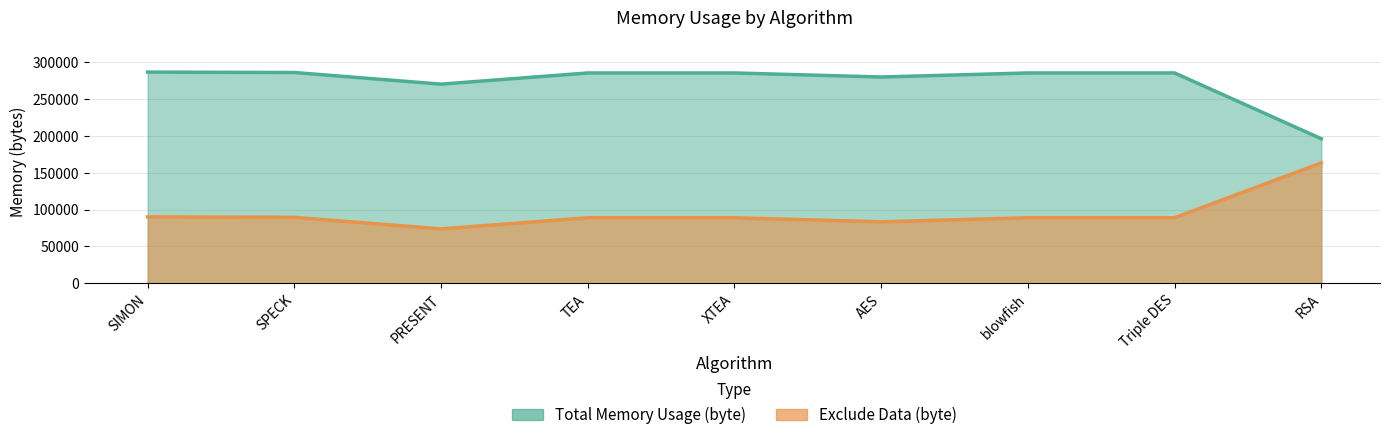

Where is the first local minimum for Total Memory Usage (byte)?

PRESENT